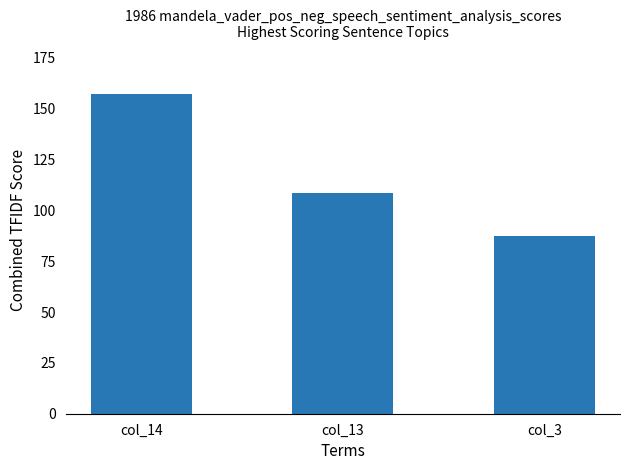

What is the sum of the values at col_3 and col_13?

195.5